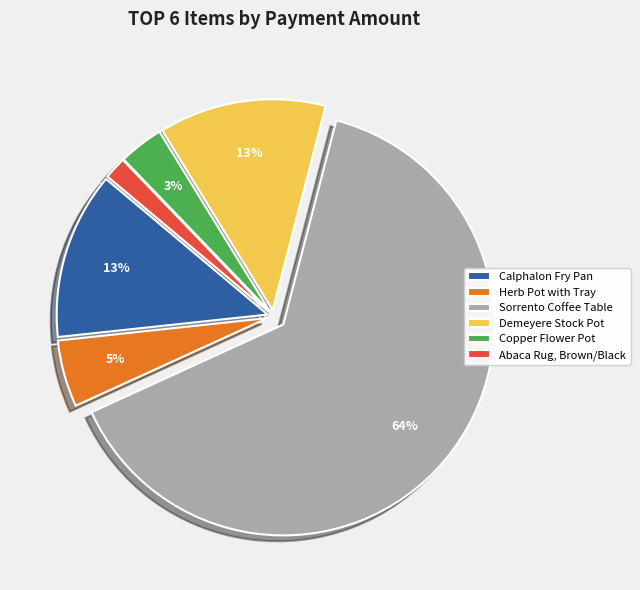

To the nearest percent, what portion does Abaca Rug, Brown/Black represent?

2%